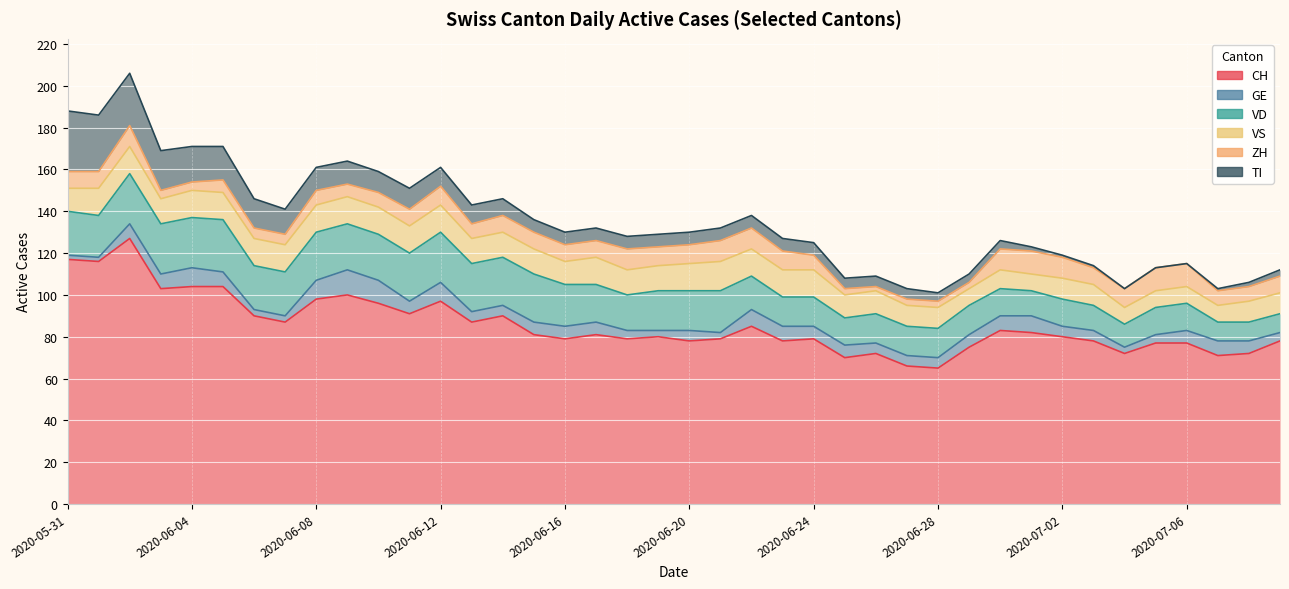

Rank the series by their maximum value, from lowest to highest.

ZH, GE, VS, VD, TI, CH